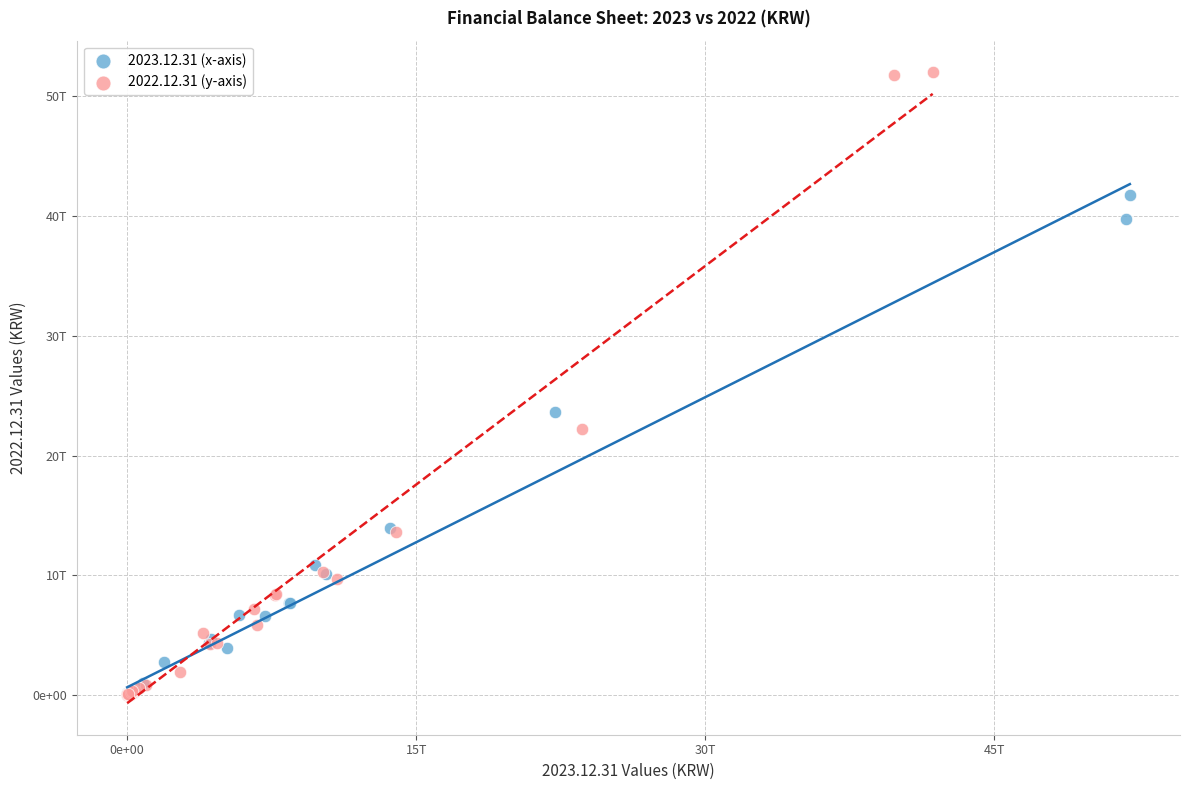

What are all the series names shown in the legend?

2023.12.31 (x-axis), 2022.12.31 (y-axis)